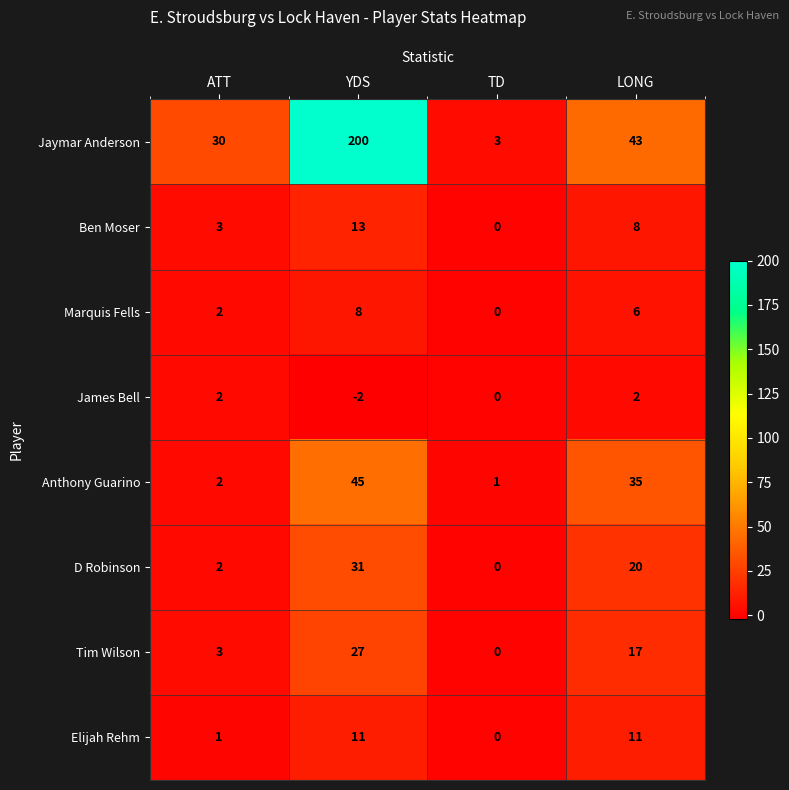

What is the maximum value shown in the chart?

200